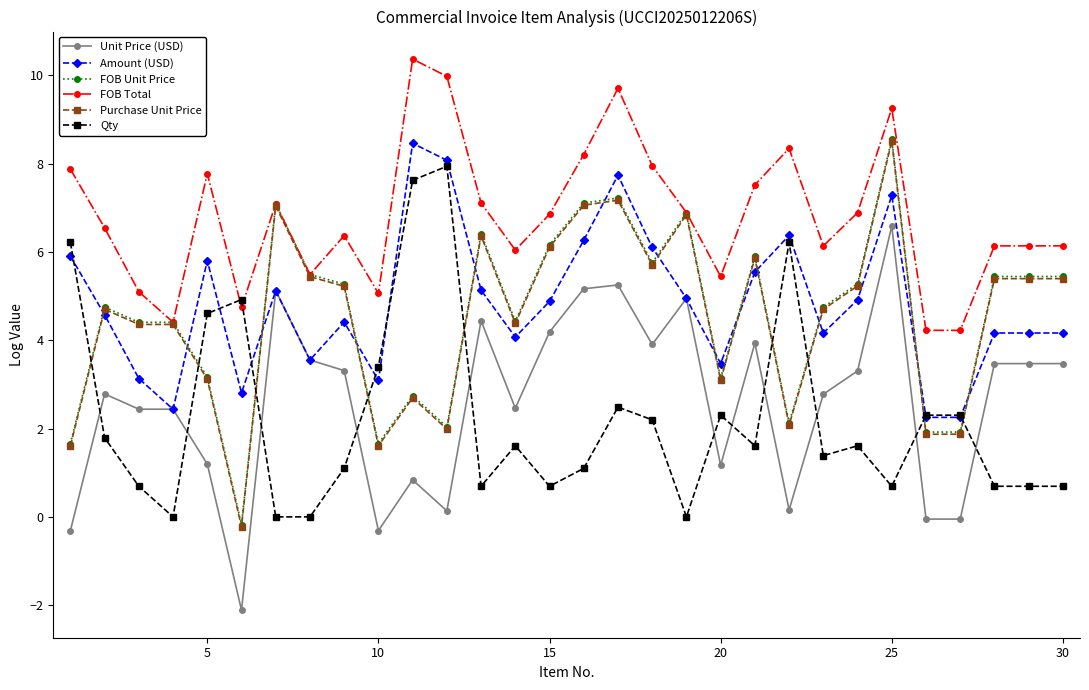

What is the value of the Purchase Unit Price point at the 18th from the left?

5.7